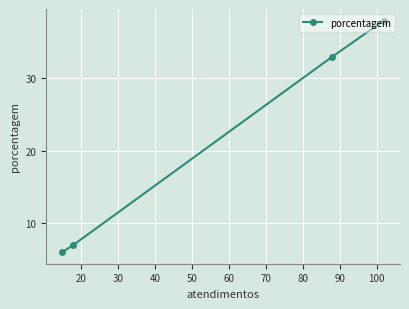

What is the difference between the second highest and second lowest values?

26